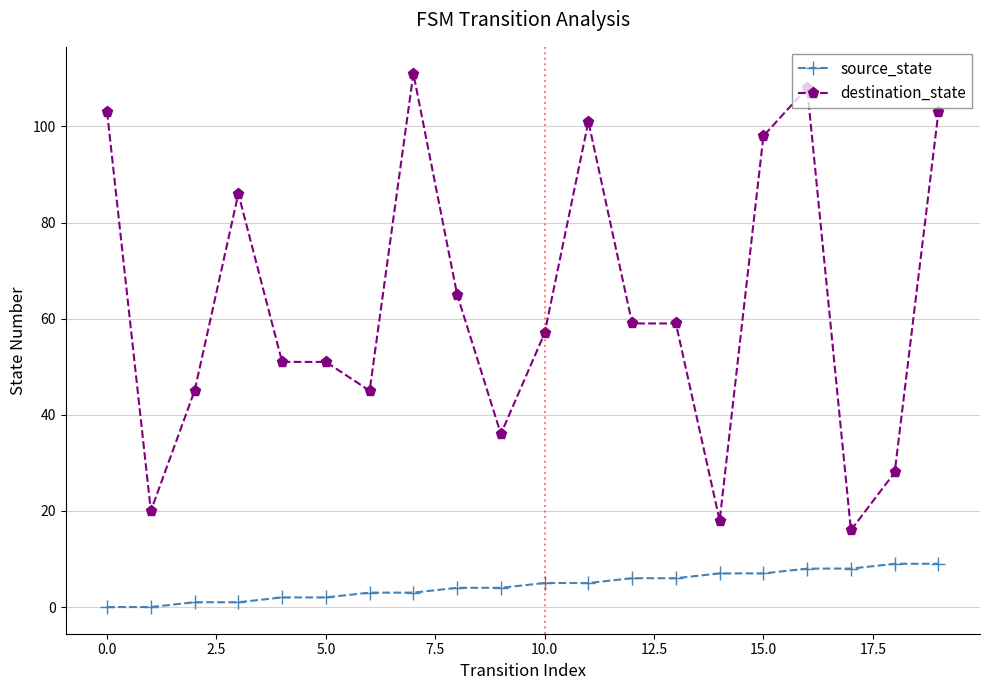

How many data points does each series have?

20